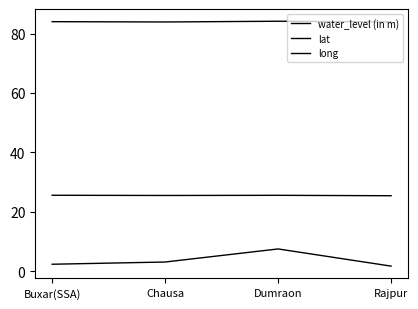

Which label corresponds to the largest value in the chart?

Dumraon